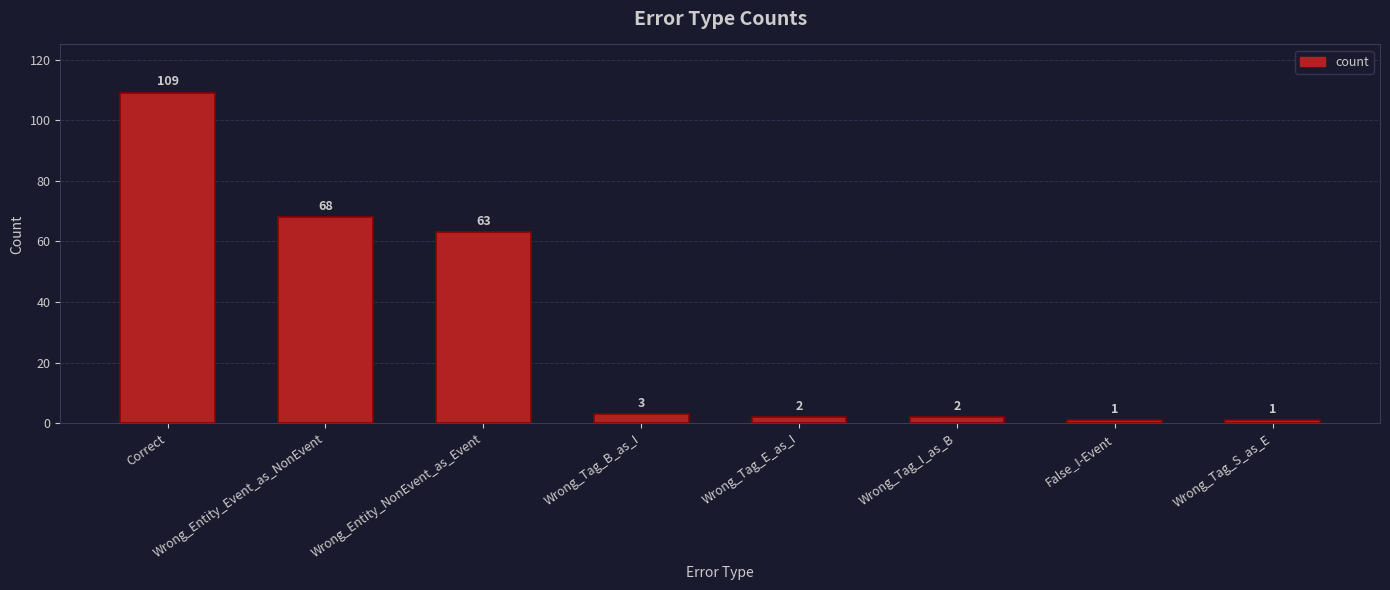

What is the maximum value shown in the chart?

109